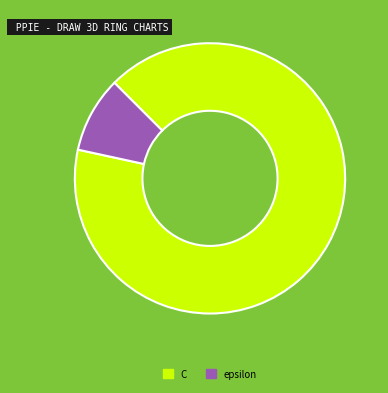

Rank the categories by value from highest to lowest.

C, epsilon